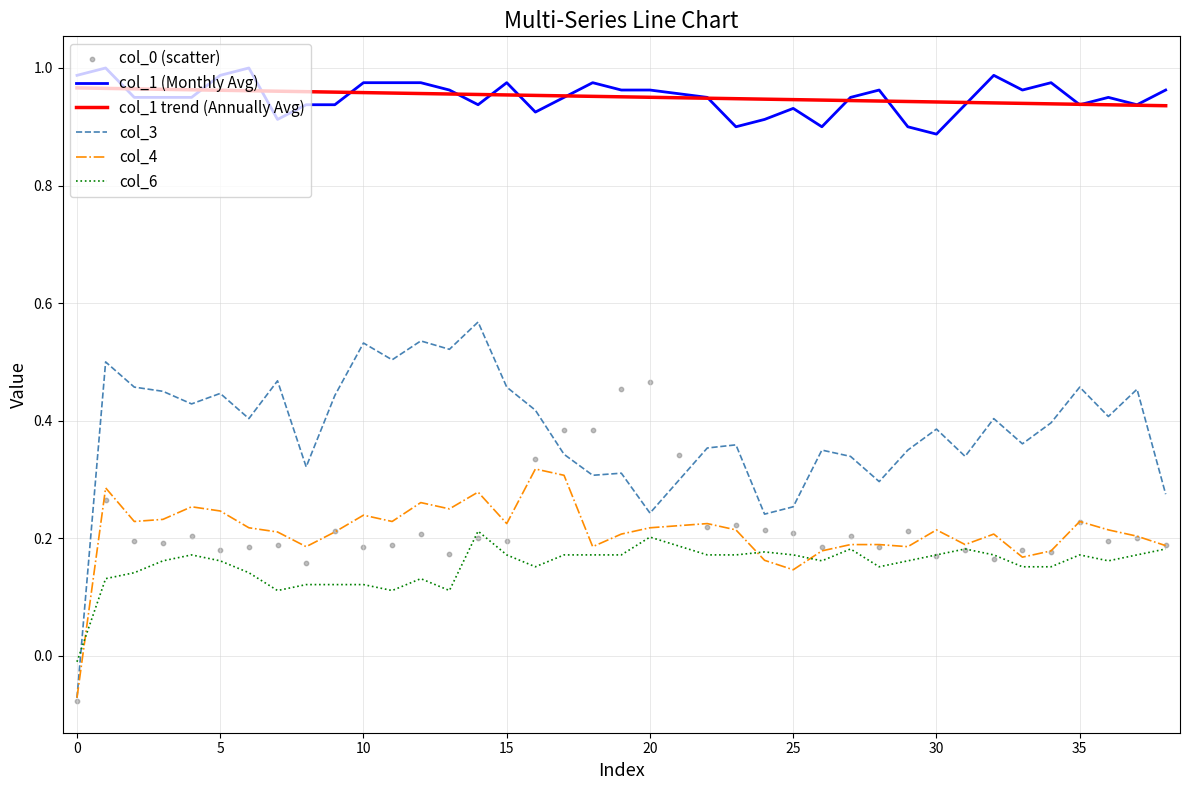

At which category is the sum across all series the highest?

14